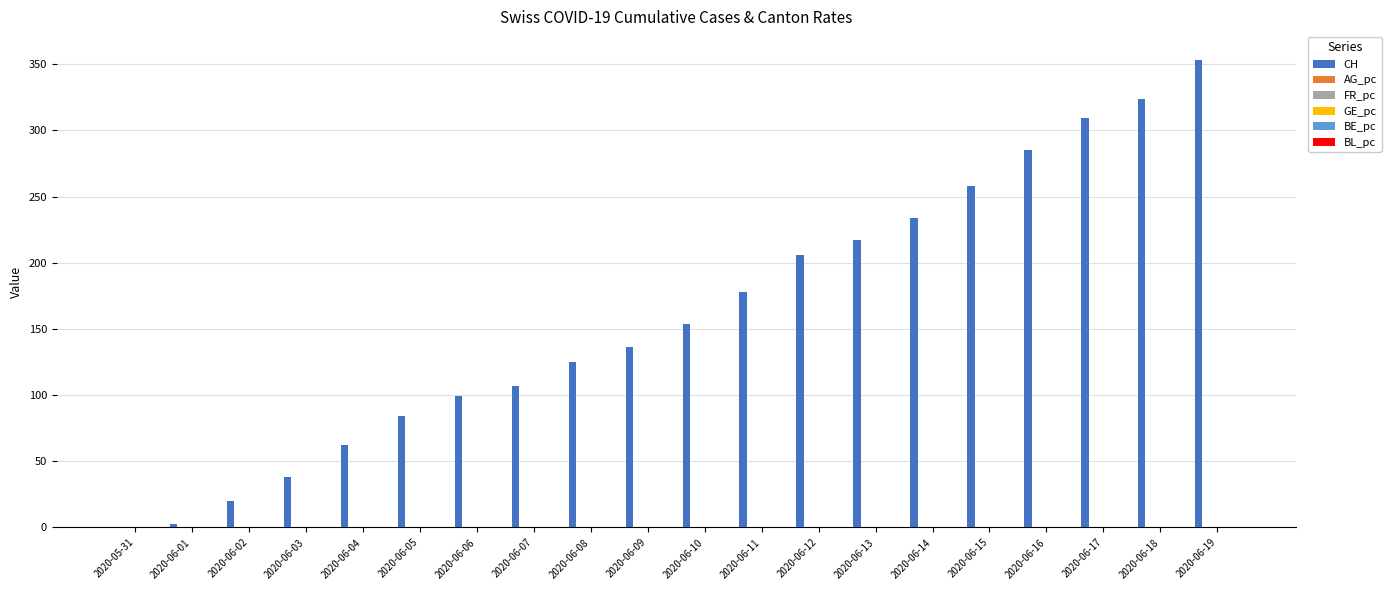

Which series has the largest total across all categories?

CH